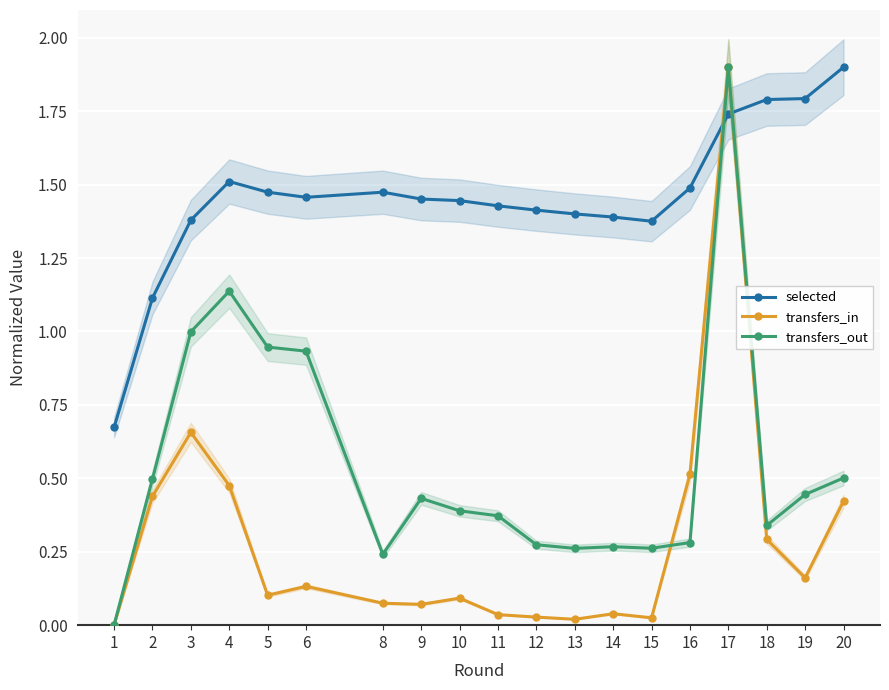

At which label does transfers_in reach its peak?

17